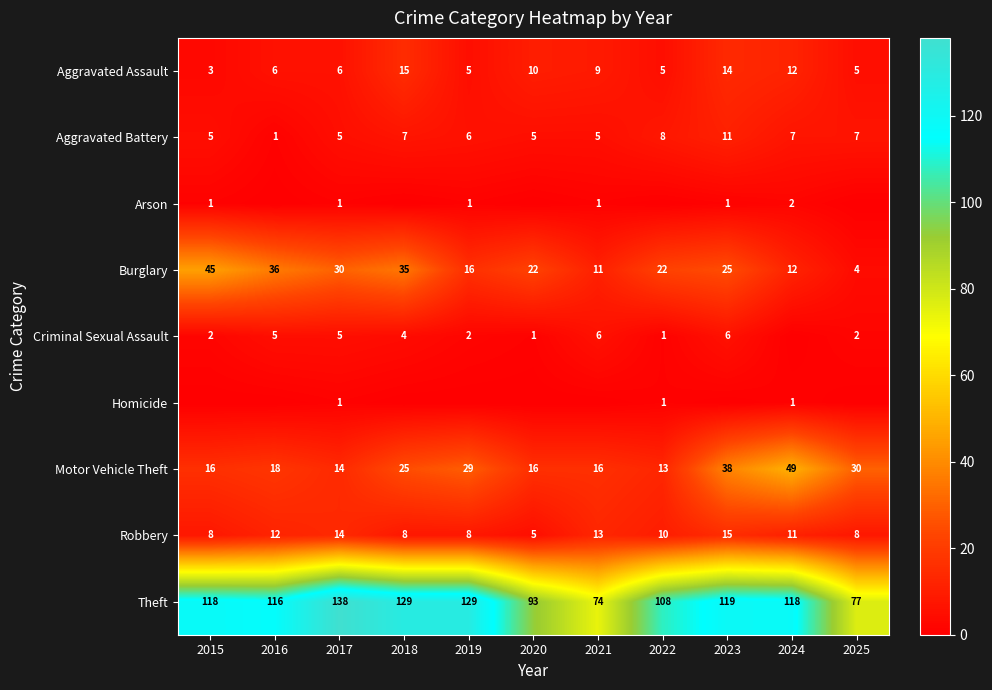

The Aggravated Battery series shows 2 at 2024. True or false?

False